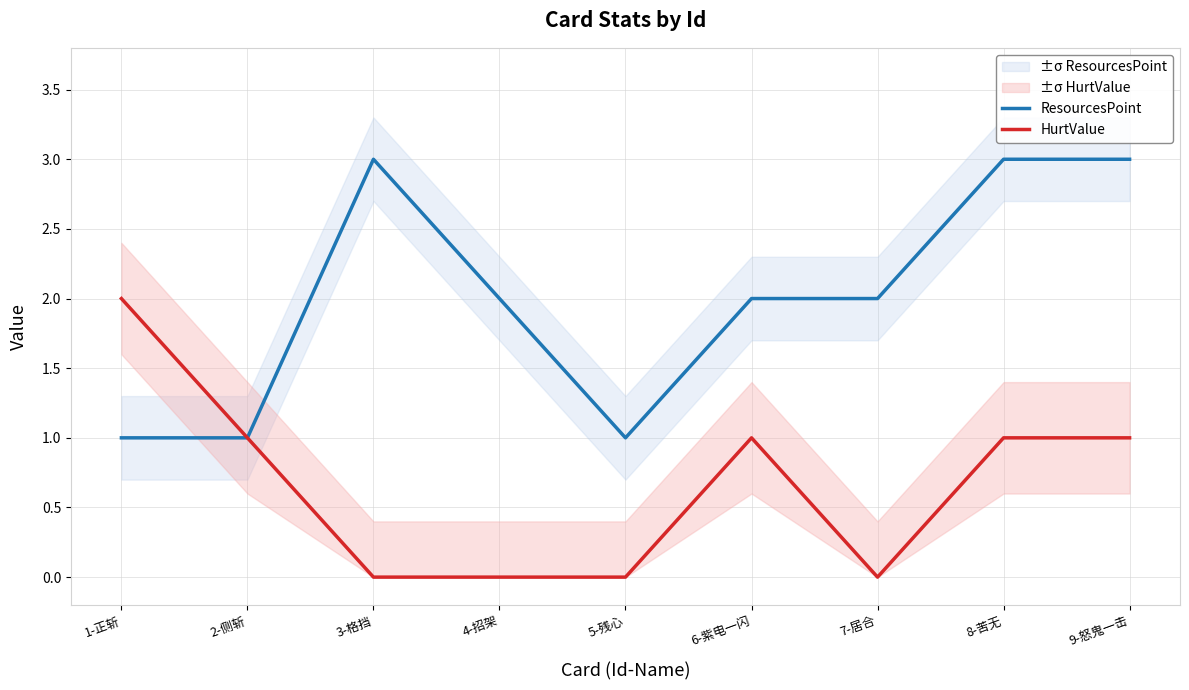

What is the value of the ResourcesPoint point at the 2nd from the left?

1